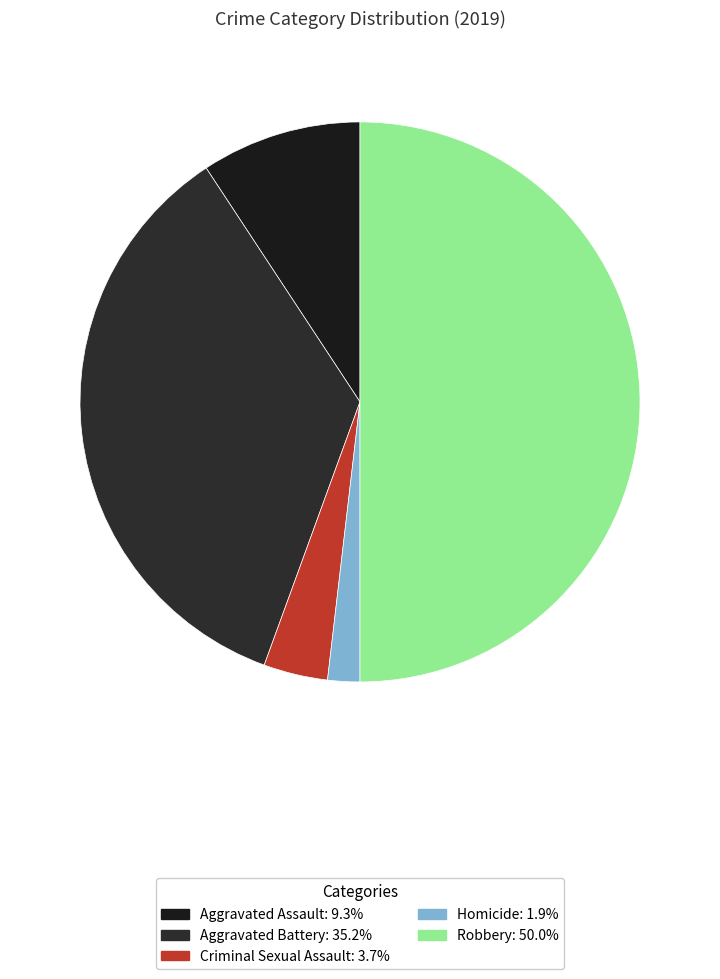

True or false: Robbery accounts for 36% of the total.

False